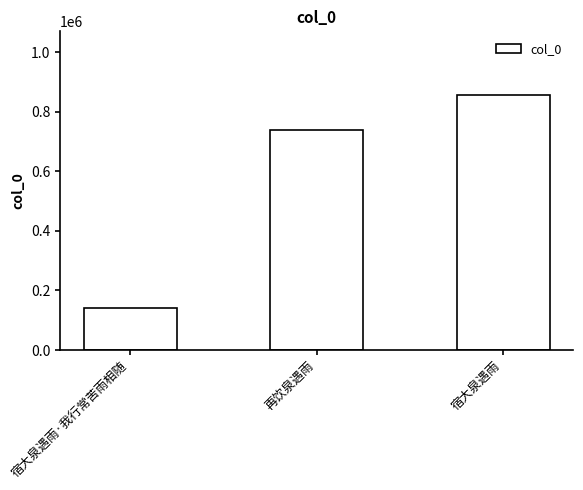

What is the ratio of the value at 再饮泉遇雨 to the value at 宿大泉遇雨?

0.9